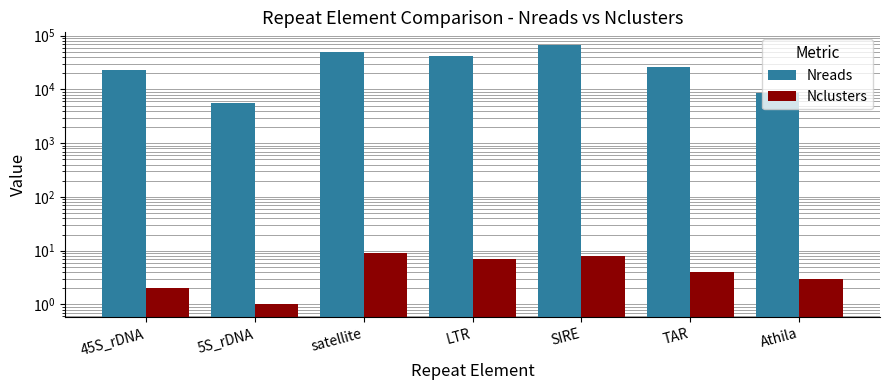

Which label corresponds to the largest value in the chart?

SIRE